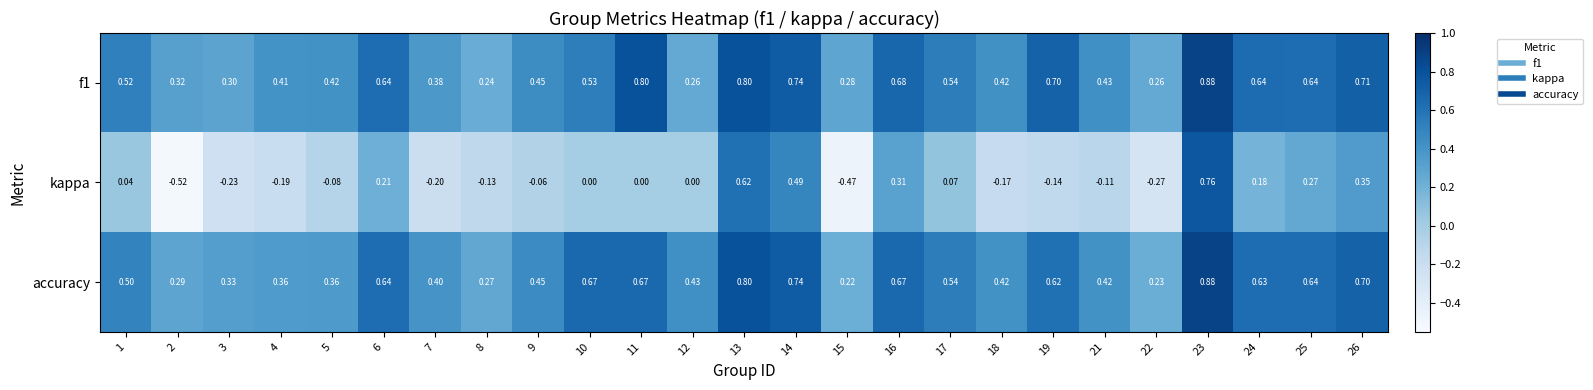

Is the value of f1 at 21 greater than the value of accuracy at 8?

Yes